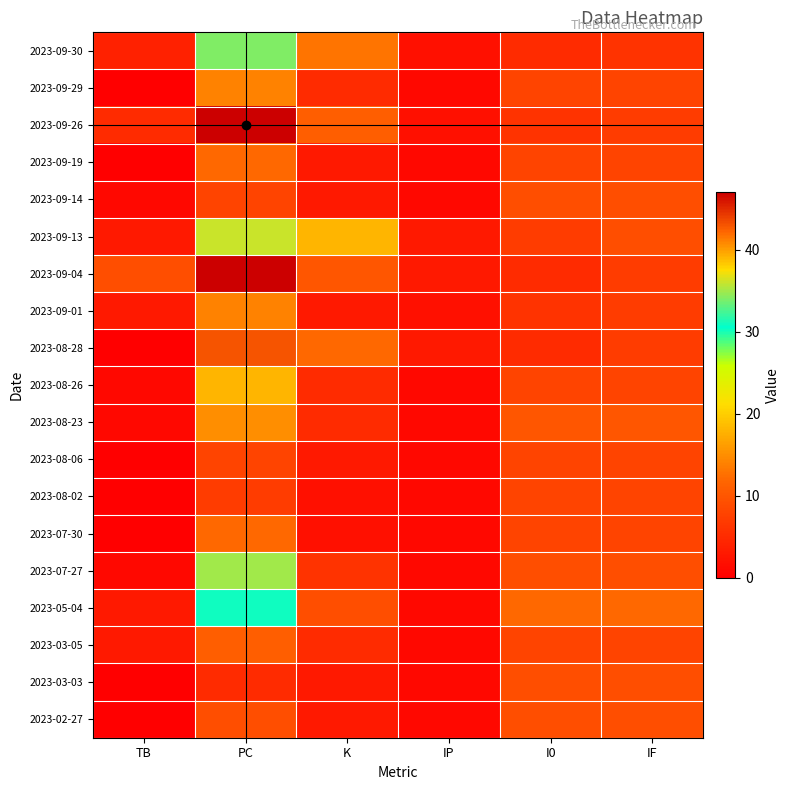

Reading right to left, transcribe all the data shown in this chart.

2023-09-30: IF=6	I0=5	IP=2	K=13	PC=34	TB=4
2023-09-29: IF=8	I0=8	IP=1	K=5	PC=14	TB=0
2023-09-26: IF=7	I0=6	IP=2	K=11	PC=47	TB=5
2023-09-19: IF=8	I0=8	IP=1	K=3	PC=12	TB=0
2023-09-14: IF=9	I0=9	IP=1	K=3	PC=8	TB=1
2023-09-13: IF=9	I0=7	IP=3	K=18	PC=36	TB=3
2023-09-04: IF=7	I0=5	IP=3	K=10	PC=47	TB=9
2023-09-01: IF=7	I0=6	IP=2	K=3	PC=14	TB=3
2023-08-28: IF=7	I0=5	IP=3	K=12	PC=43	TB=0
2023-08-26: IF=8	I0=8	IP=1	K=5	PC=18	TB=1
2023-08-23: IF=10	I0=10	IP=1	K=5	PC=15	TB=1
2023-08-06: IF=8	I0=8	IP=1	K=3	PC=8	TB=0
2023-08-02: IF=8	I0=8	IP=1	K=2	PC=7	TB=0
2023-07-30: IF=8	I0=8	IP=1	K=2	PC=12	TB=0
2023-07-27: IF=9	I0=9	IP=1	K=6	PC=35	TB=1
2023-05-04: IF=12	I0=12	IP=1	K=9	PC=31	TB=3
2023-03-05: IF=8	I0=8	IP=1	K=5	PC=11	TB=3
2023-03-03: IF=9	I0=9	IP=1	K=3	PC=5	TB=0
2023-02-27: IF=9	I0=9	IP=1	K=3	PC=9	TB=0